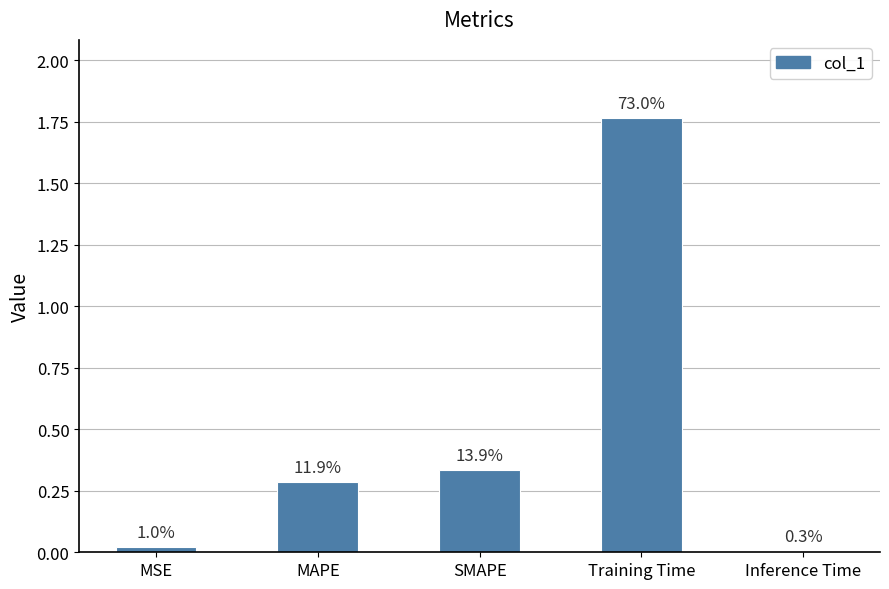

Does the chart contain any negative values?

No